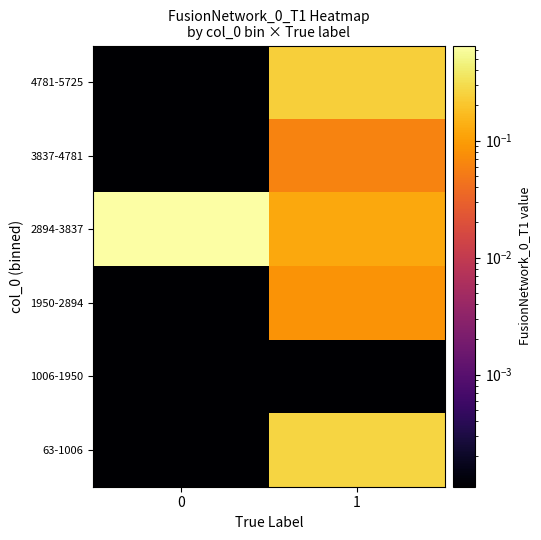

Reading left to right, transcribe all the data shown in this chart.

row_0: 0.0	0.3
row_1: 0.0	0.0
row_2: 0.0	0.1
row_3: 0.7	0.1
row_4: 0.0	0.1
row_5: 0.0	0.2